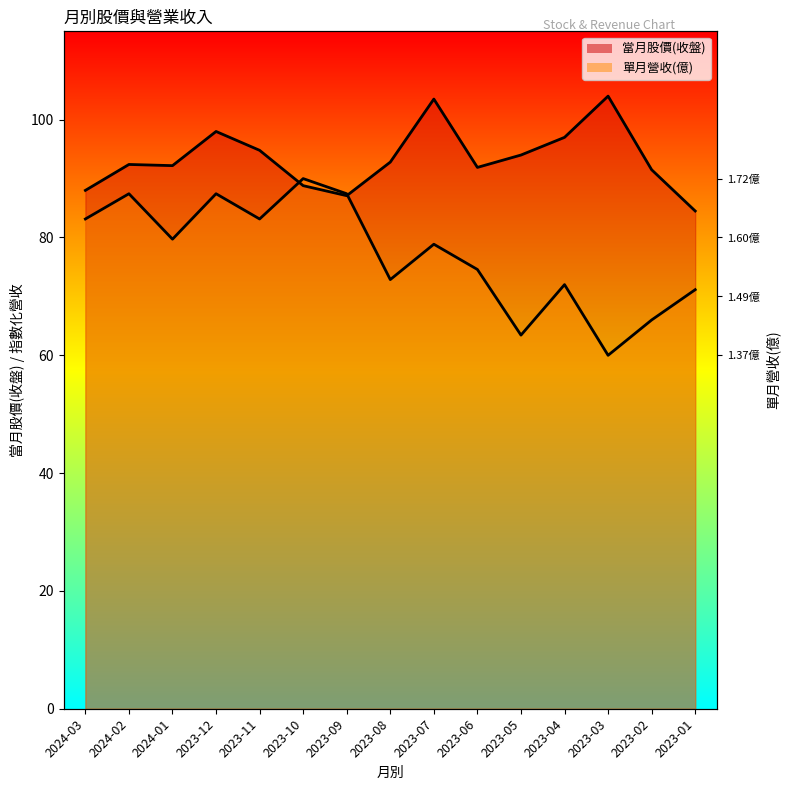

Rank the series by their maximum value, from highest to lowest.

當月股價(收盤), 單月營收(億)